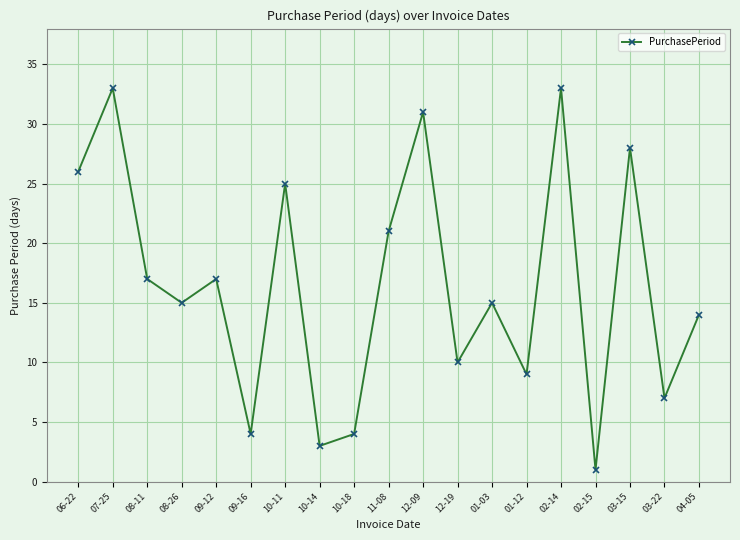

What is the label of the 12th point from the right?

10-14